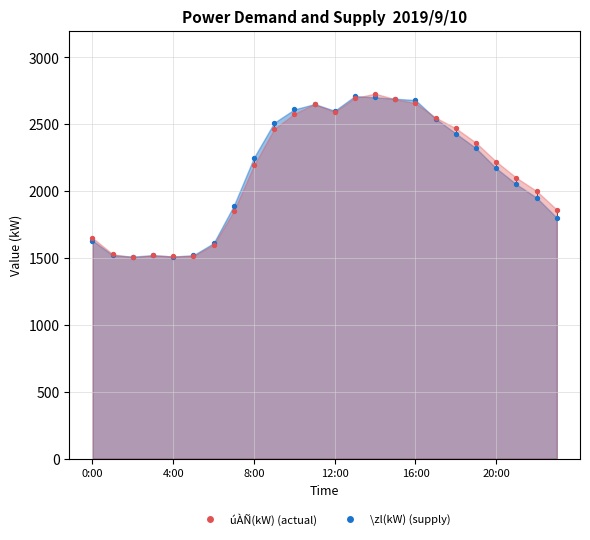

What are all the series names shown in the legend?

úÀÑ(kW), \zl(kW)